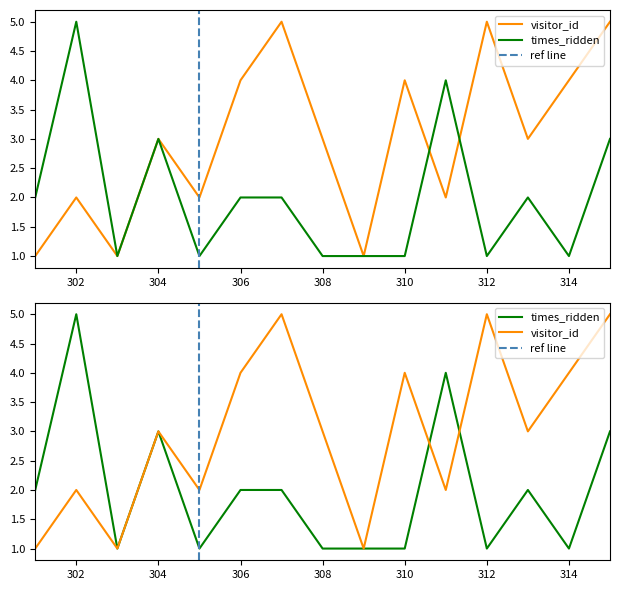

What is the difference between the maximum and minimum values in the times_ridden series?

4